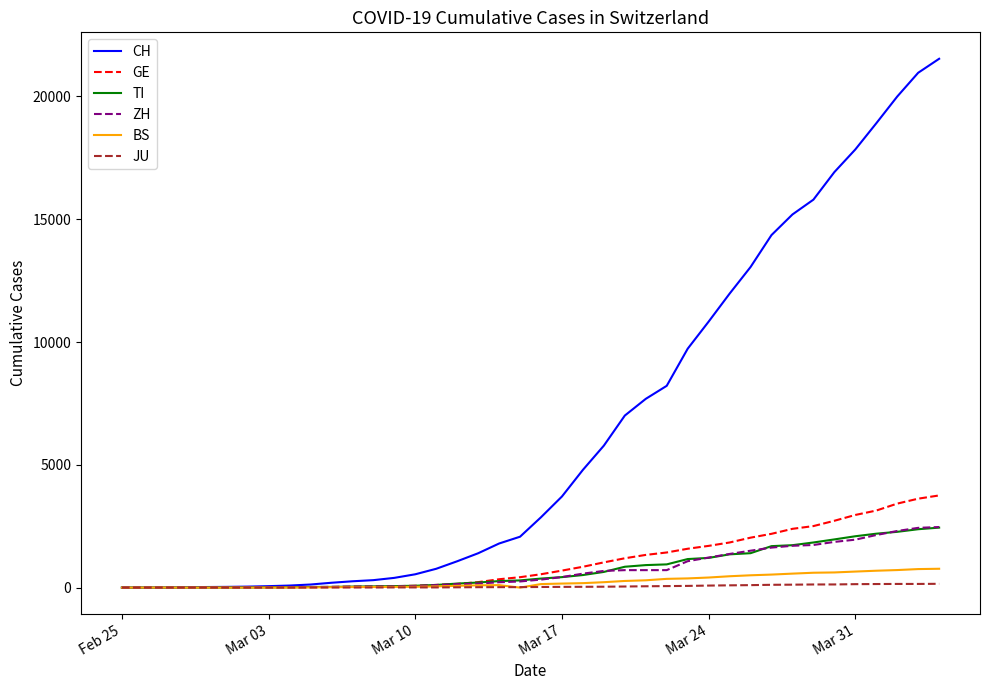

What is the difference between the maximum and minimum values in the JU series?

154